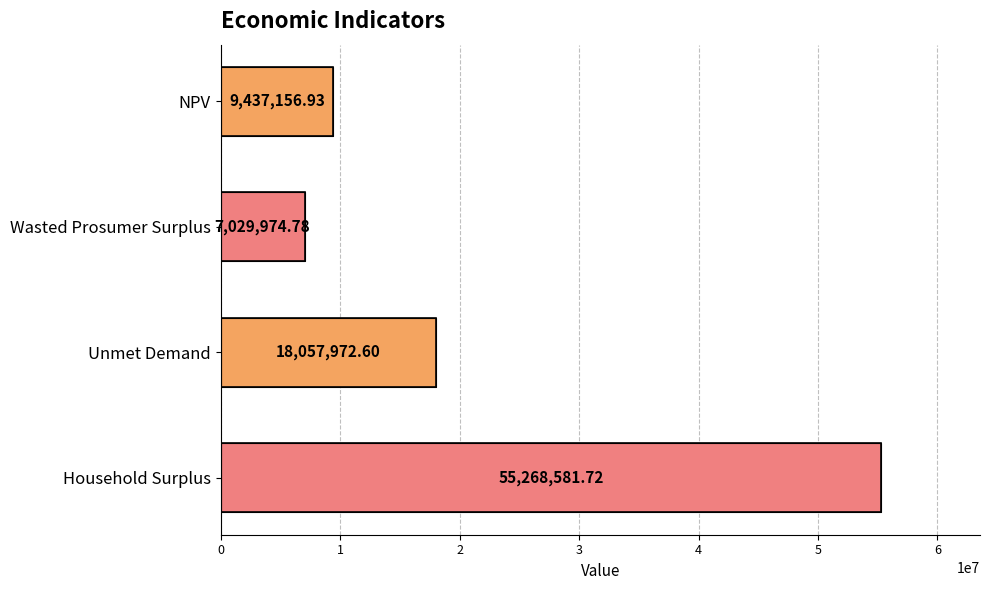

At which label is the value closest to 31149278?

Unmet Demand